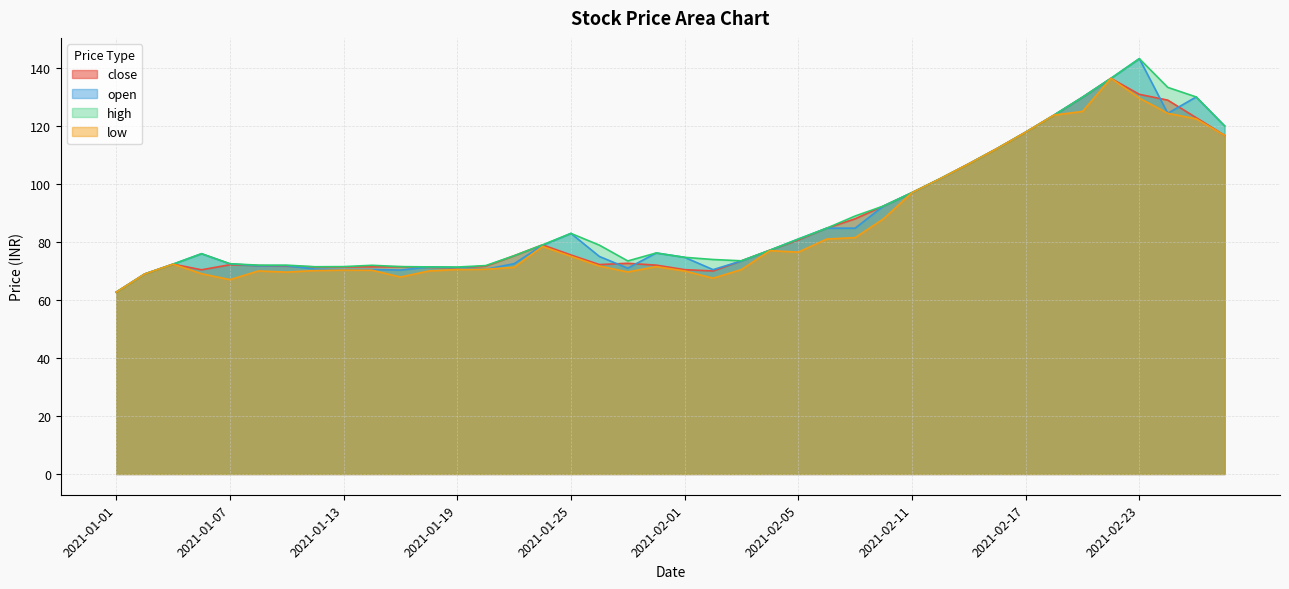

What is the maximum value for close?

136.4